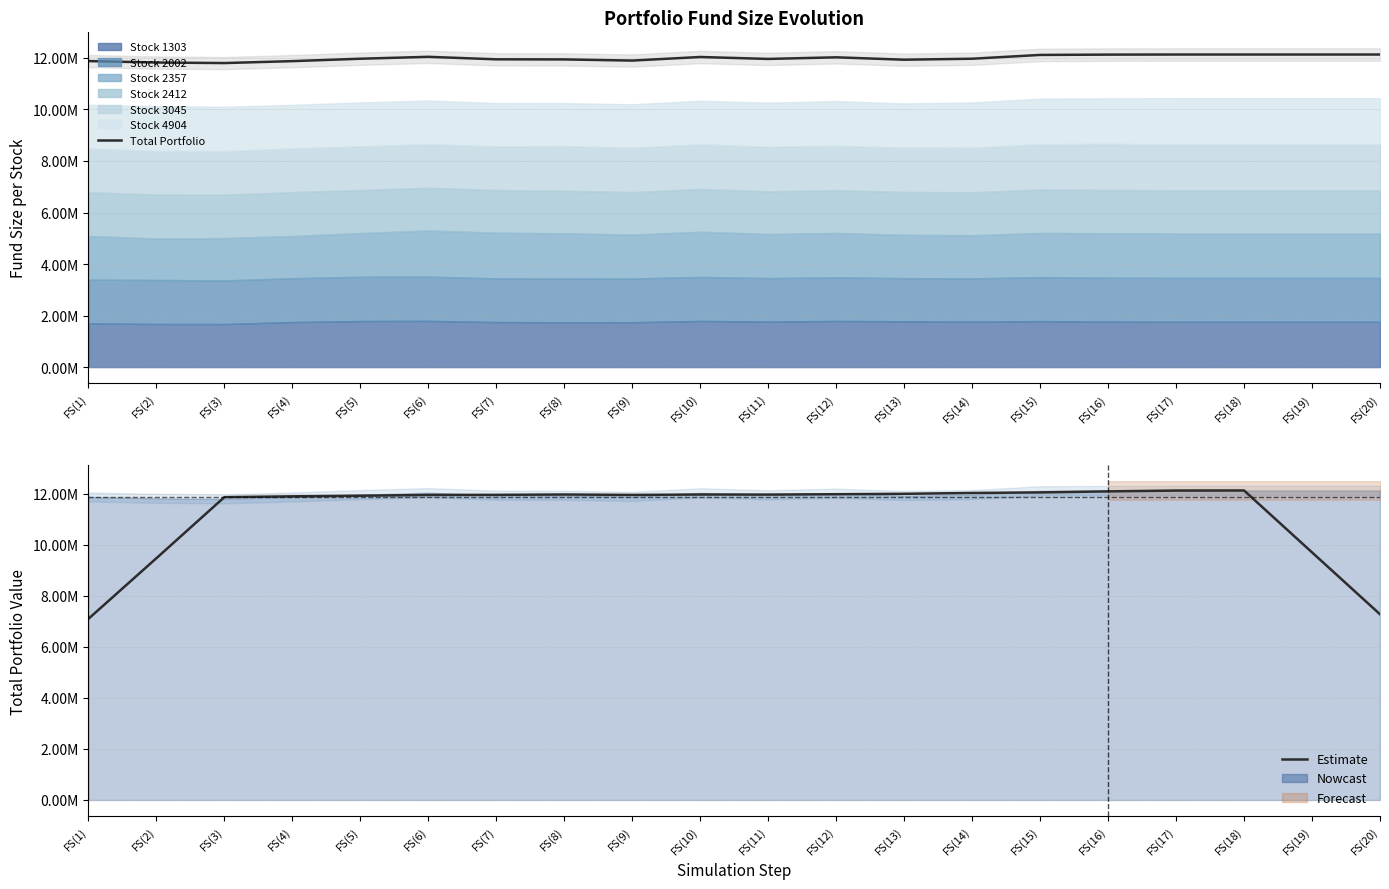

Where does the Total Portfolio series first go above 11969106?

FS(6)